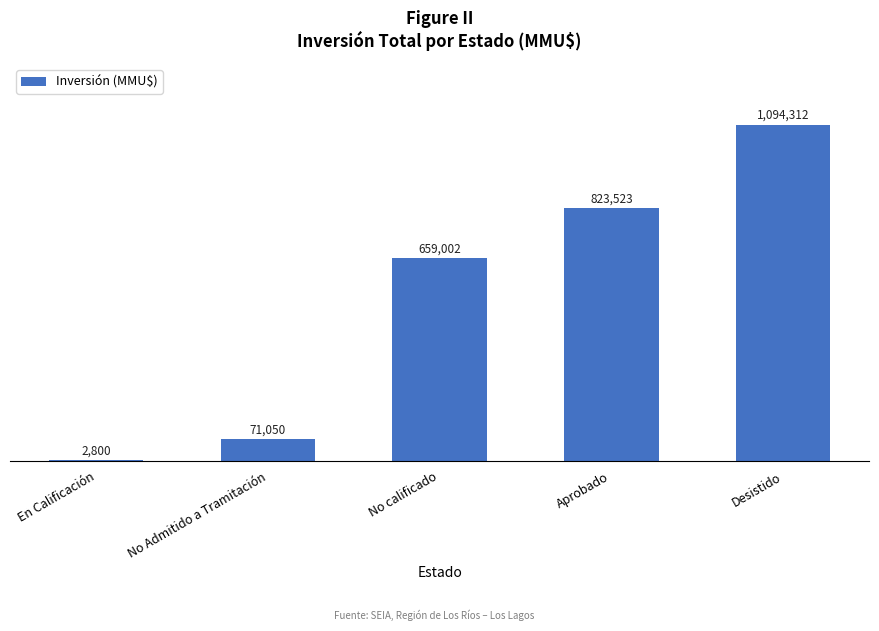

At which label does the data first exceed 659002?

Aprobado